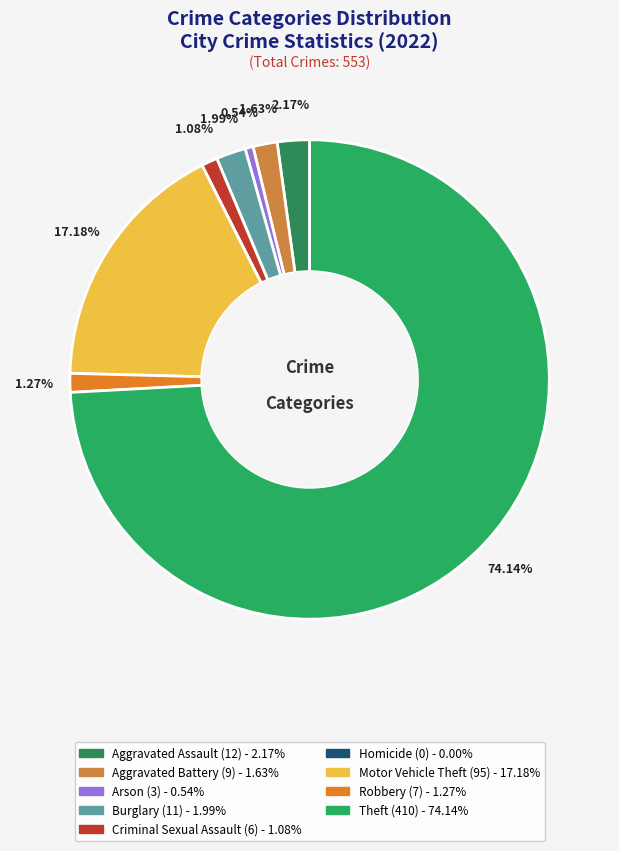

What is the largest slice in the pie chart?

Theft